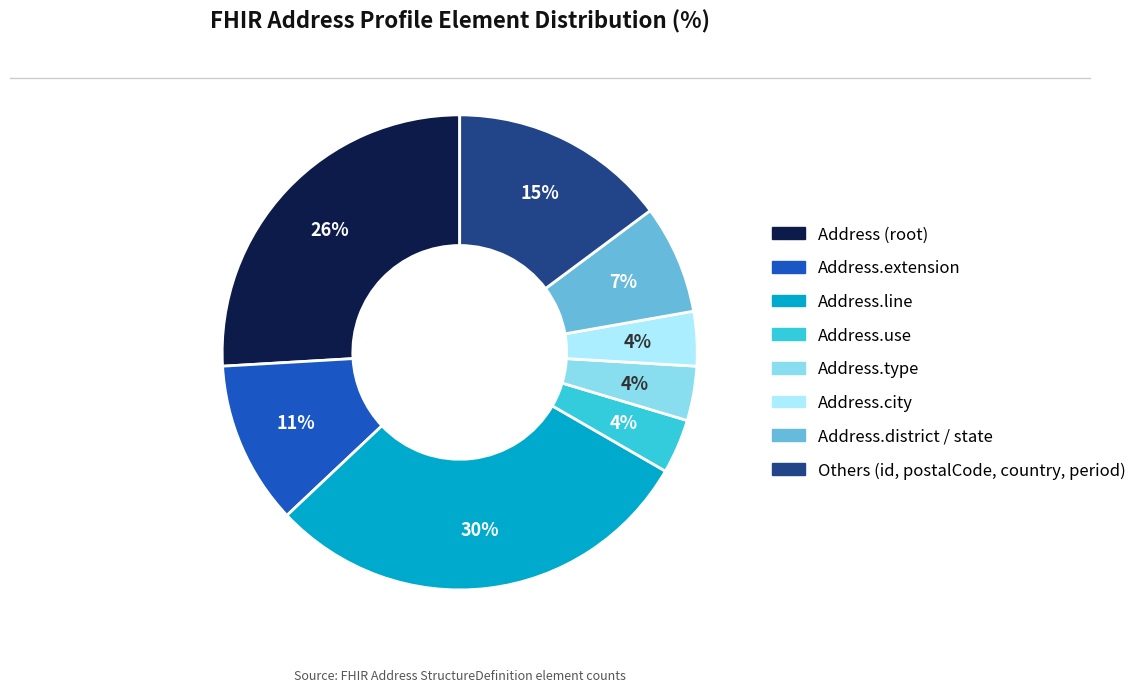

Count the number of slices in the pie.

8